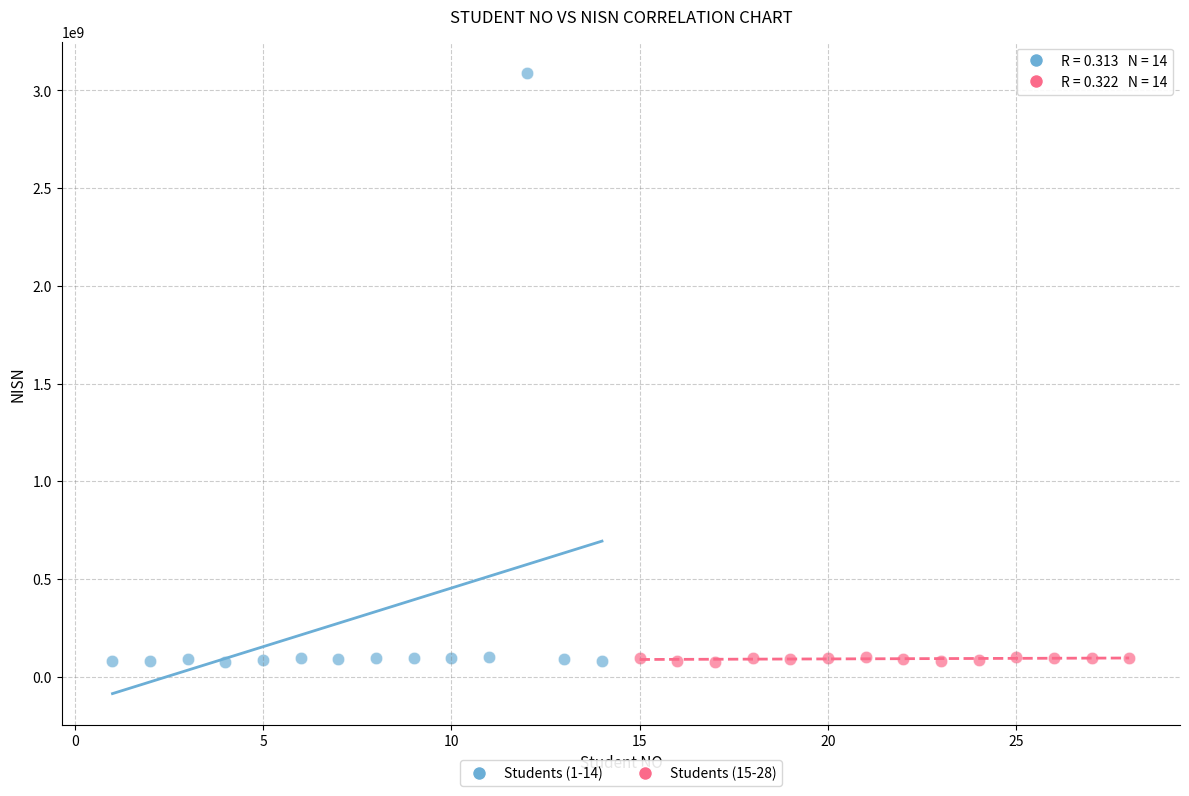

What are all the series names shown in the legend?

Students (1-14), Students (15-28)